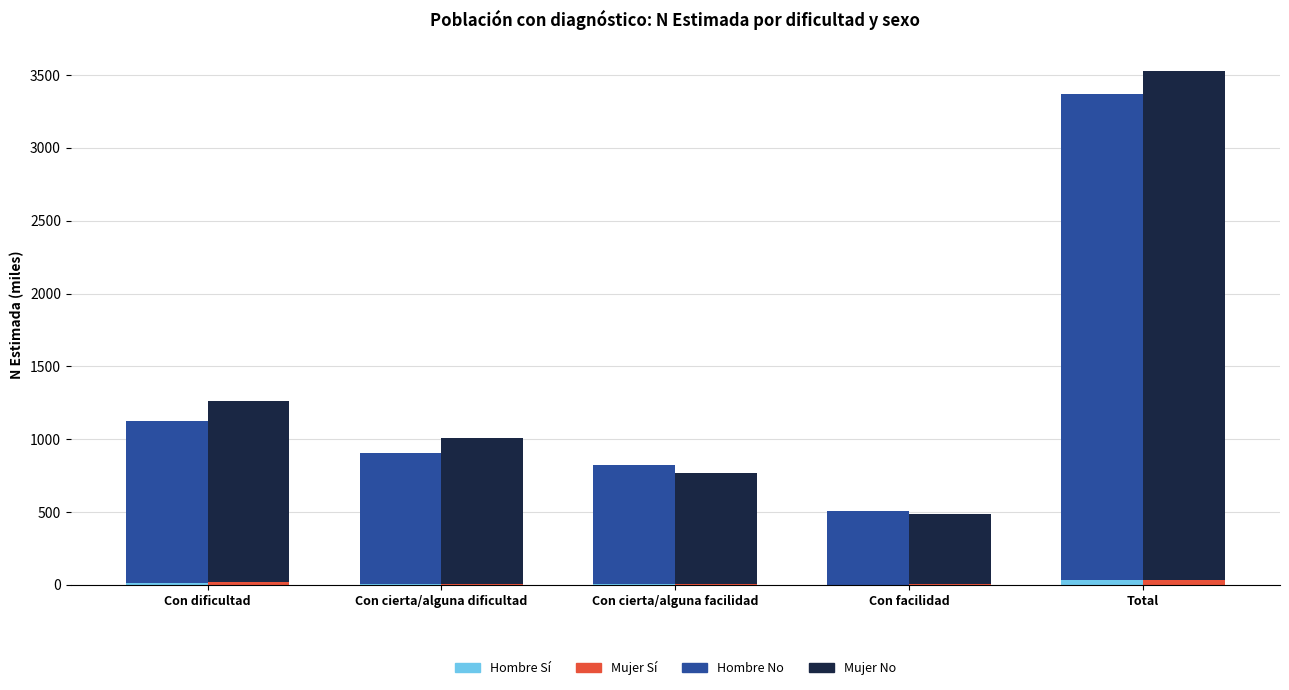

What position from the right is Con cierta/alguna facilidad?

3